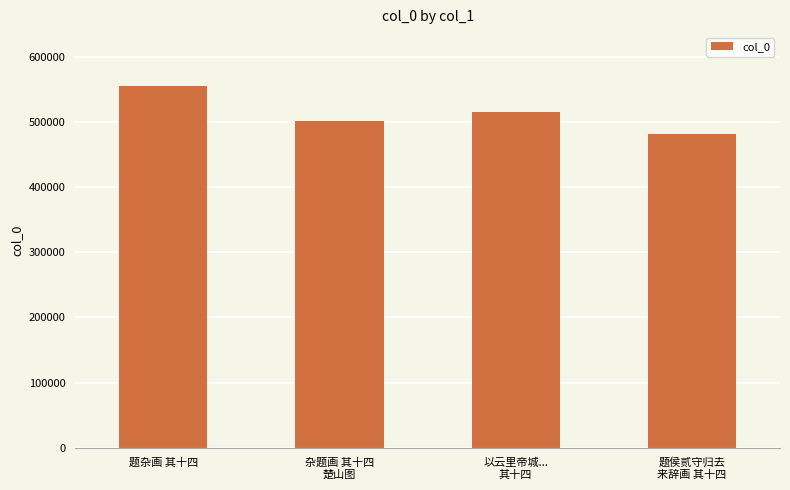

True or false: the data shows 357075 at 以云里帝城...
其十四.

False